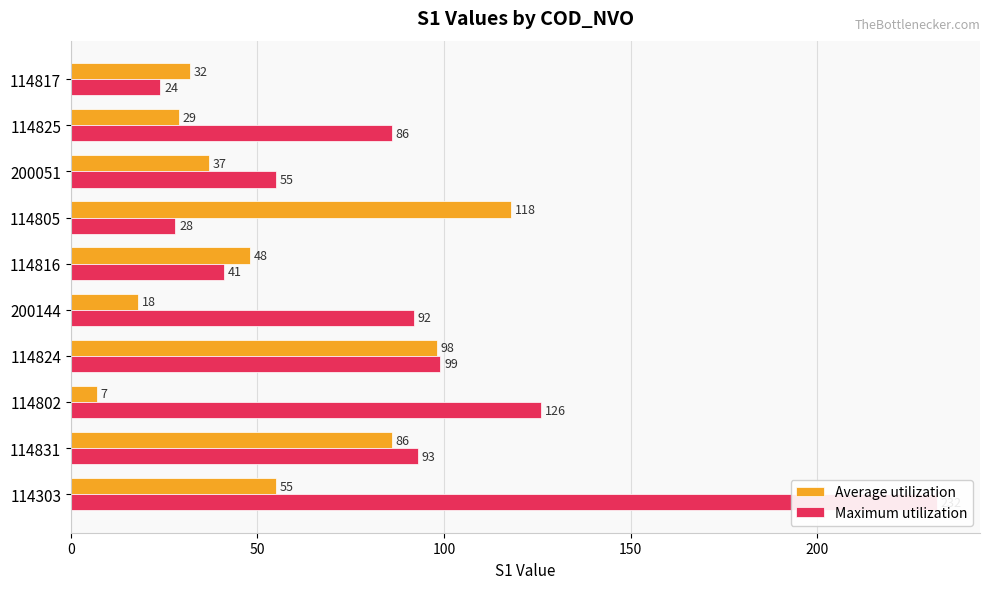

Is it true that Average utilization equals 16 at 114825?

False